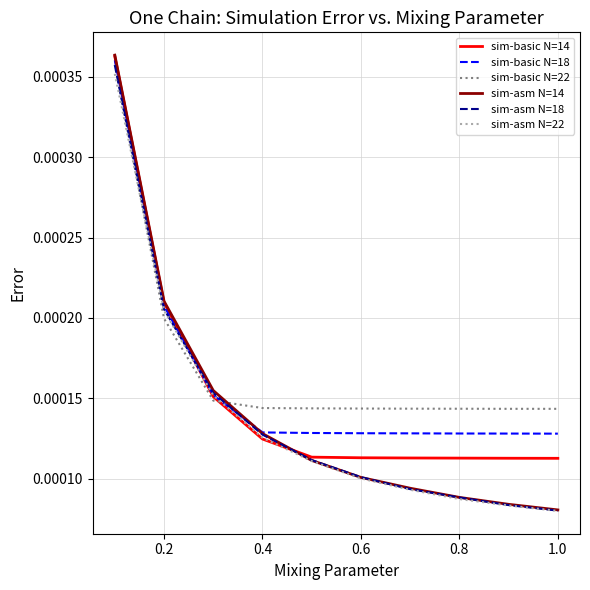

Which series has the largest range (max minus min)?

sim-asm N=14